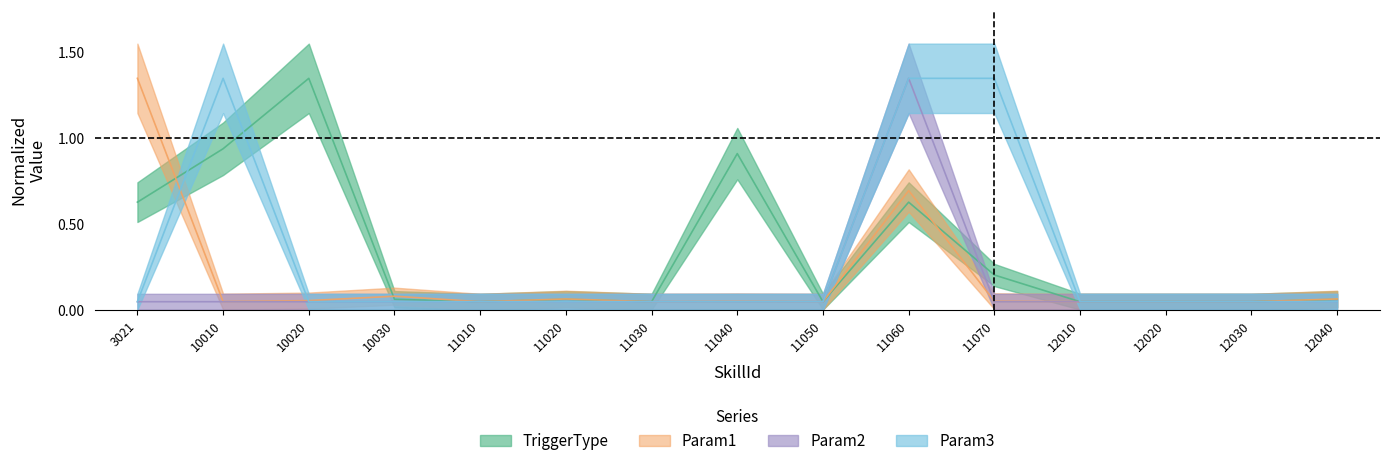

How many times do Param1 and Param2 cross each other?

1